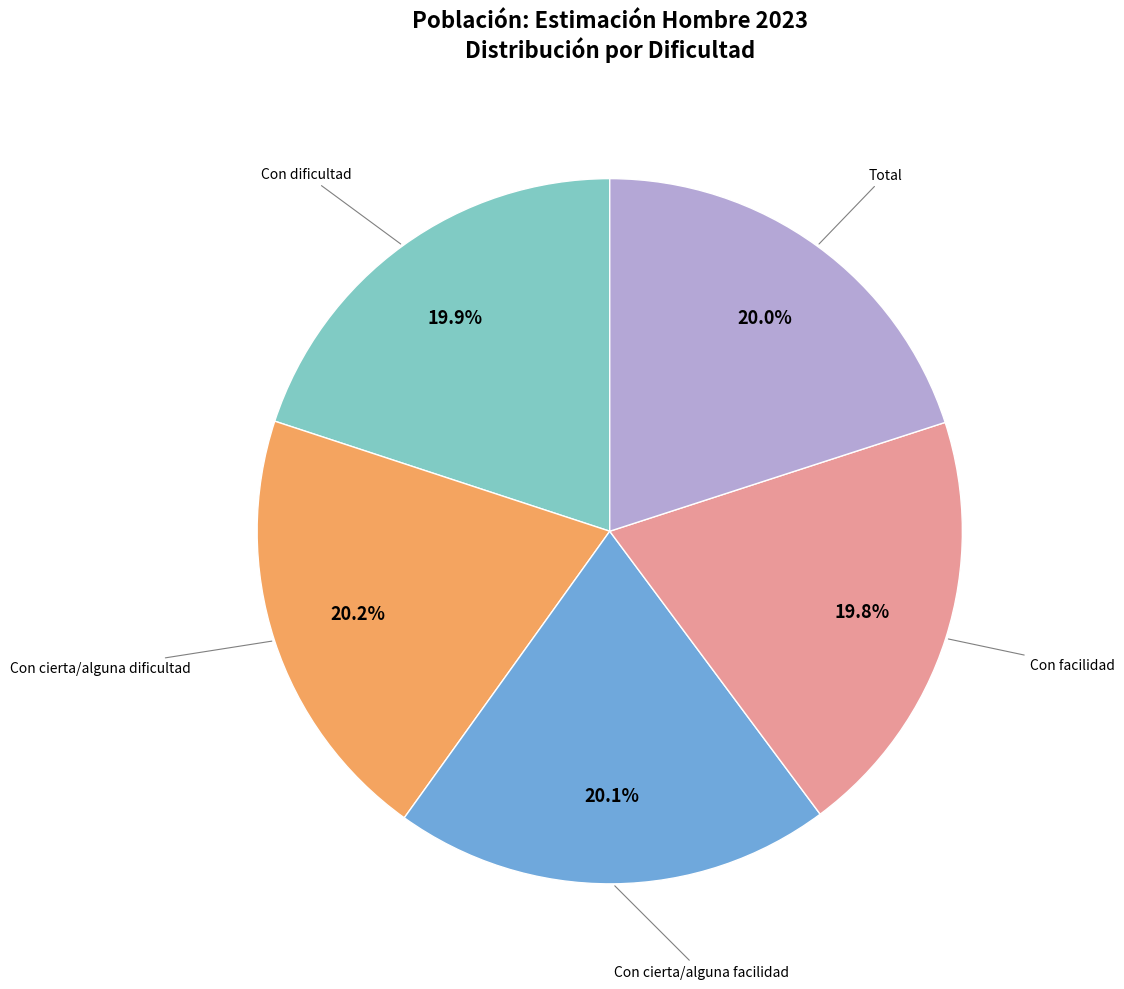

Is there a majority slice in this chart?

No